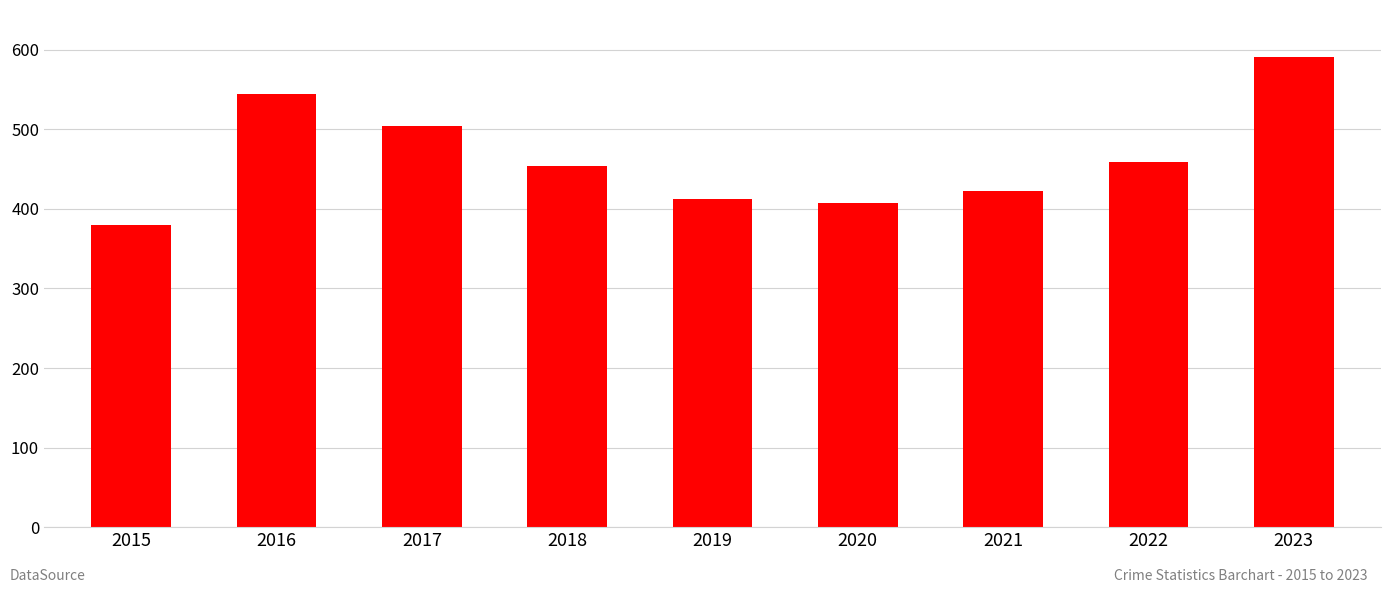

What is the value of the 4th bar from the left?

454